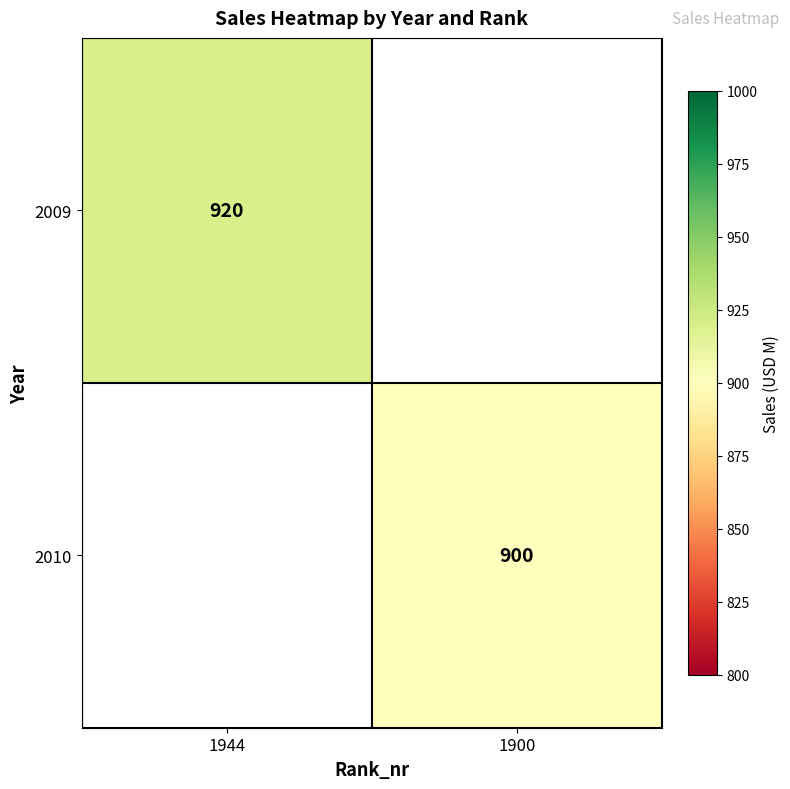

What is the maximum value shown in the chart?

920.0